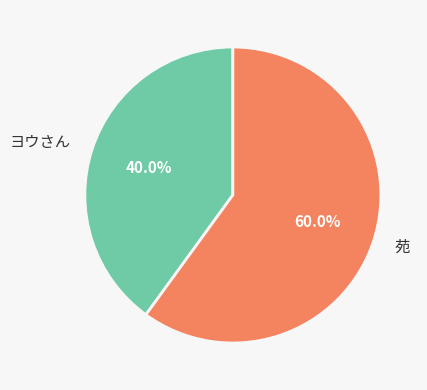

Count the number of slices in the pie.

2